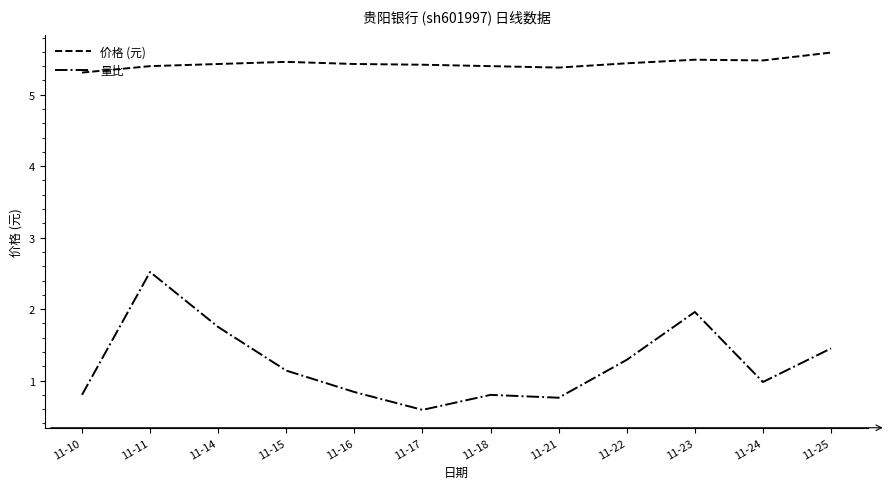

The value of 量比 at 11-10 is 1.4. True or false?

False